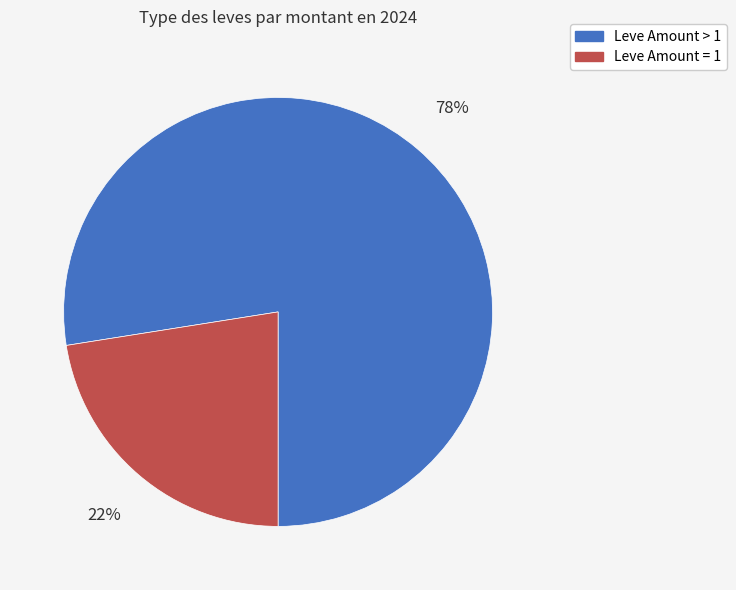

To the nearest percent, what is the average slice percentage?

50%